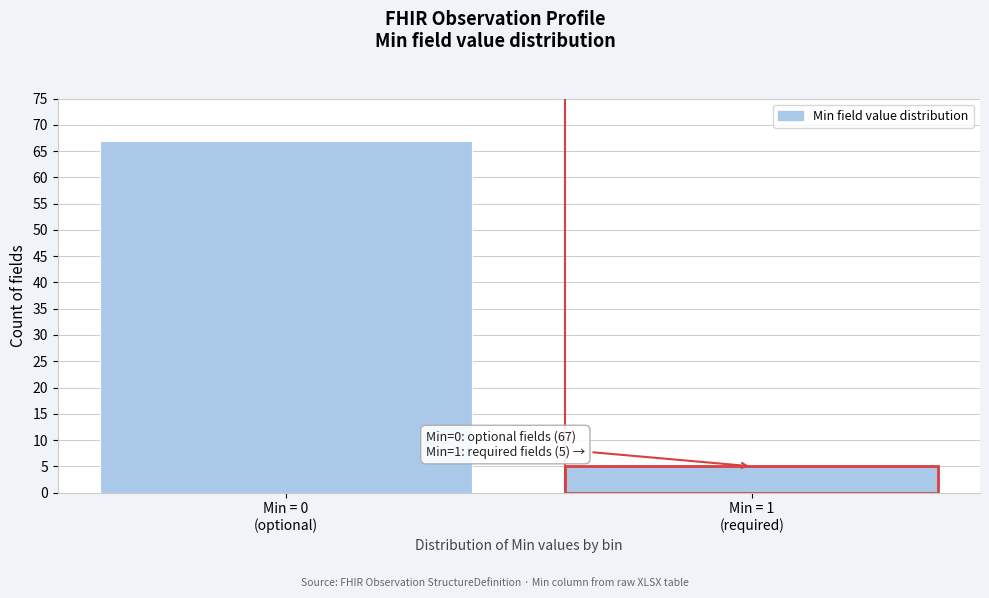

Reading left to right, list all the values displayed in this chart.

67	5